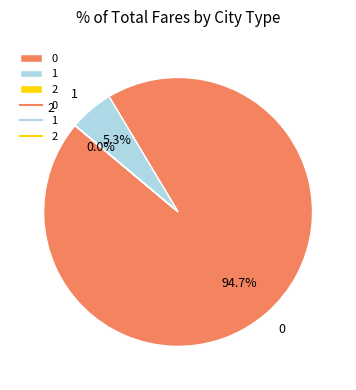

To the nearest percent, what percentage of the pie is 1?

5%